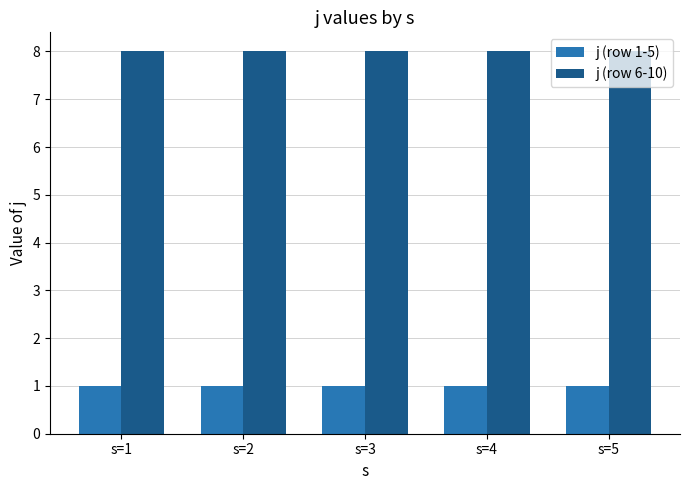

What is the lowest value of the j (row 6-10) series?

8